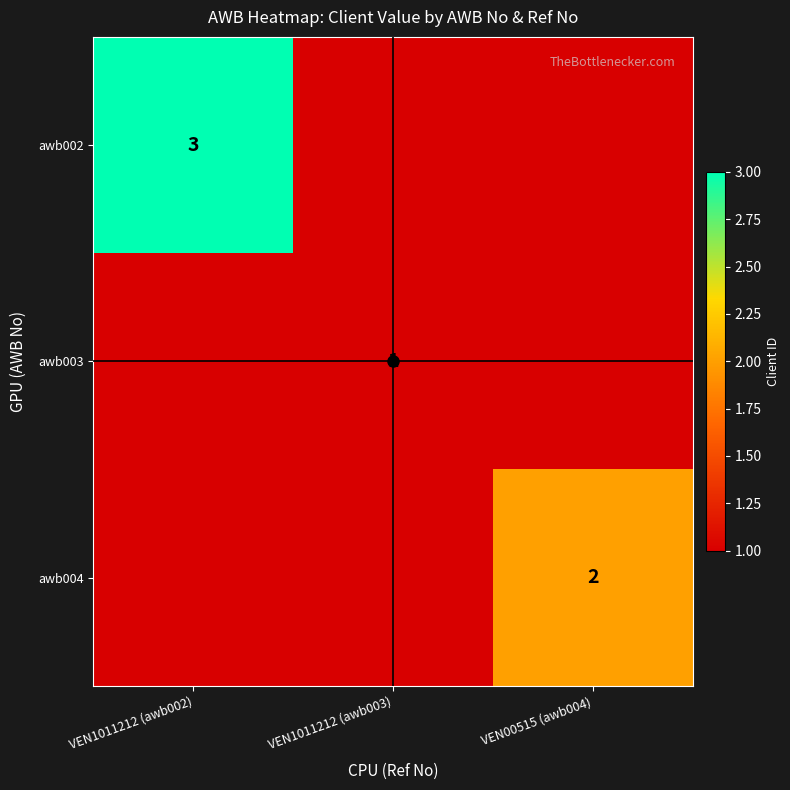

At which category does the chart reach its peak across all series?

VEN1011212 (awb002)